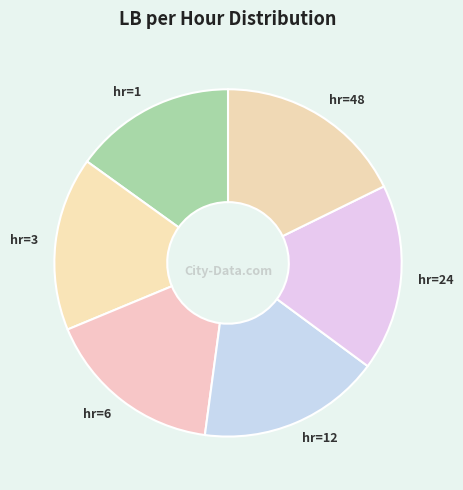

Is the sum of hr=24 and hr=12 greater than half?

No